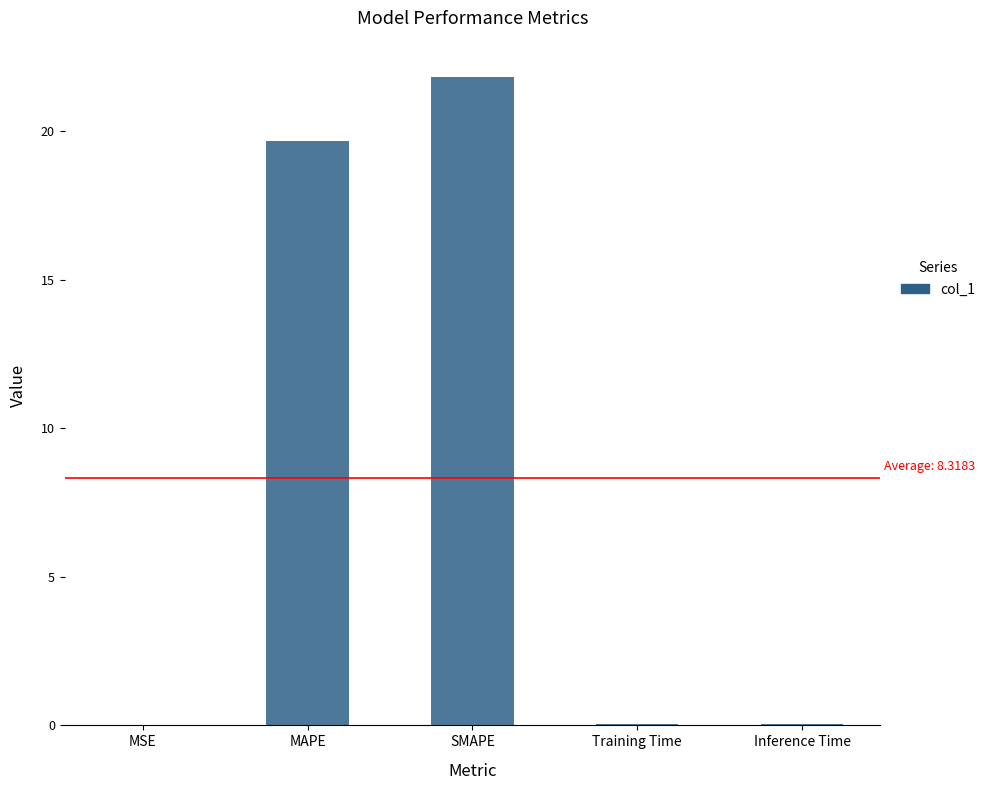

How many series are shown in this chart?

1